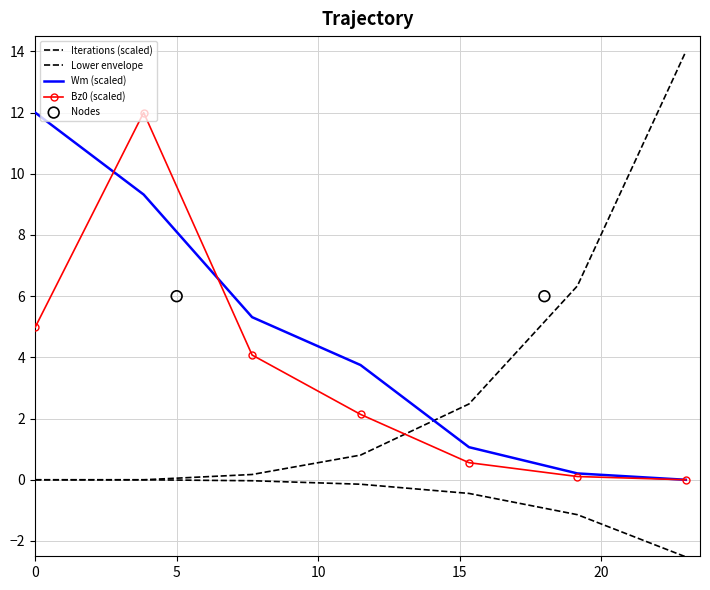

At how many categories does at least one series exceed 5?

3